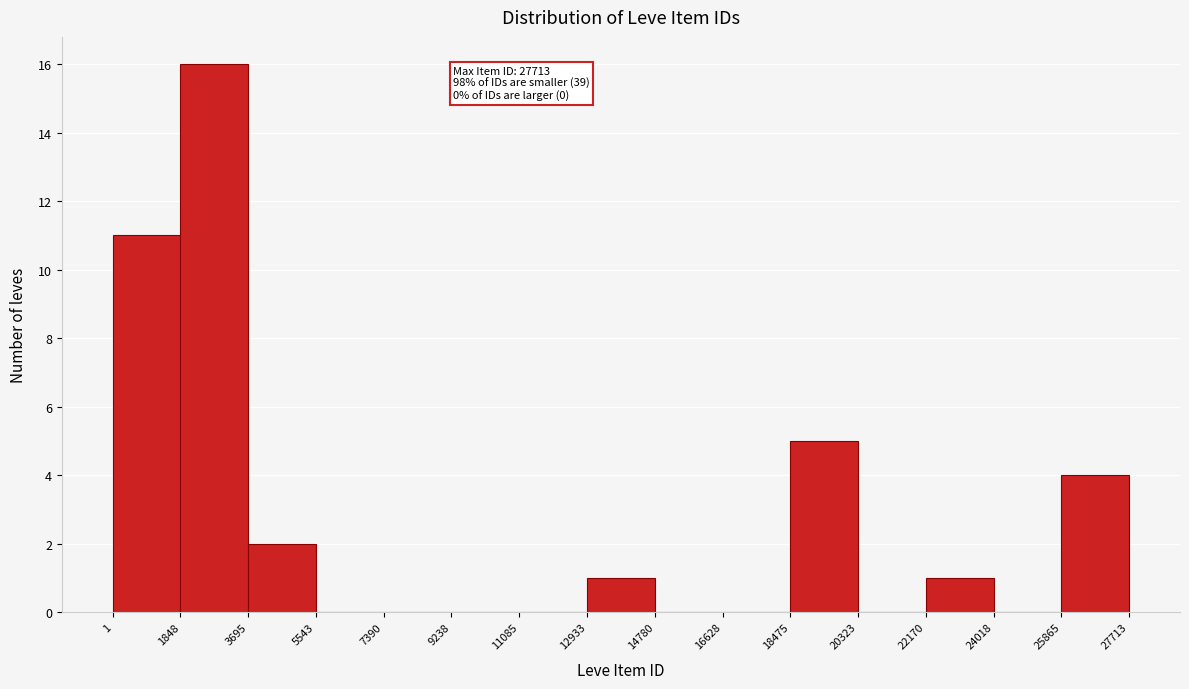

Which range on the x-axis has the tallest bar?

1848 to 3695